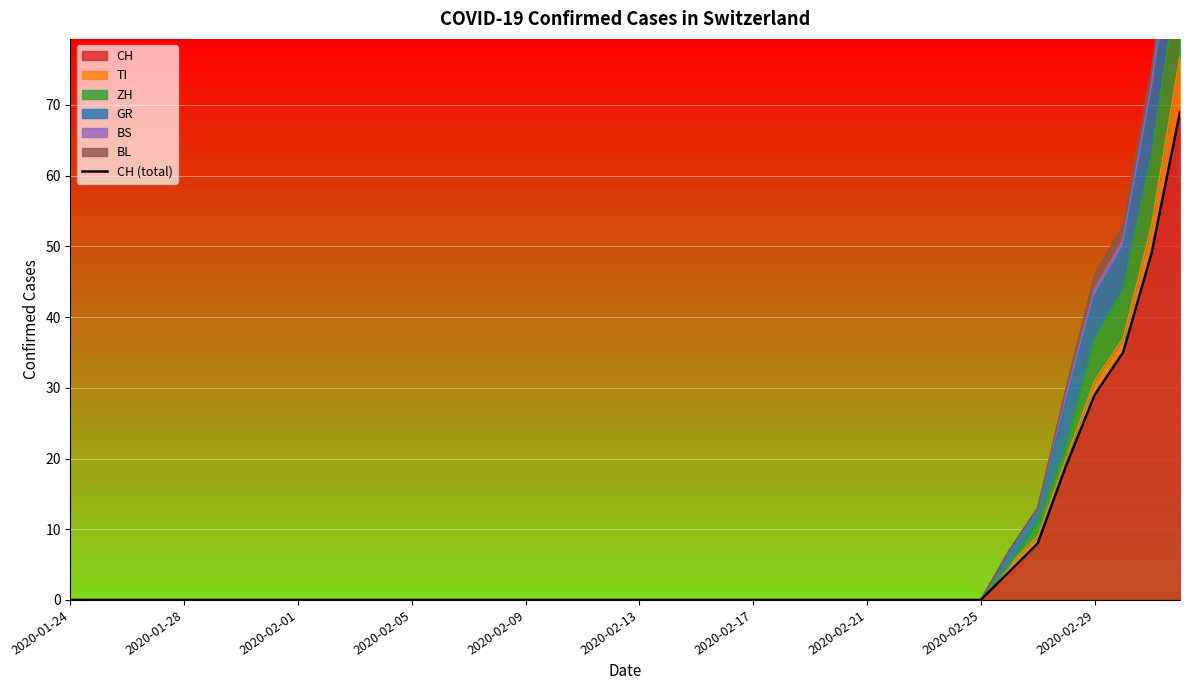

What position from the left is 22?

23